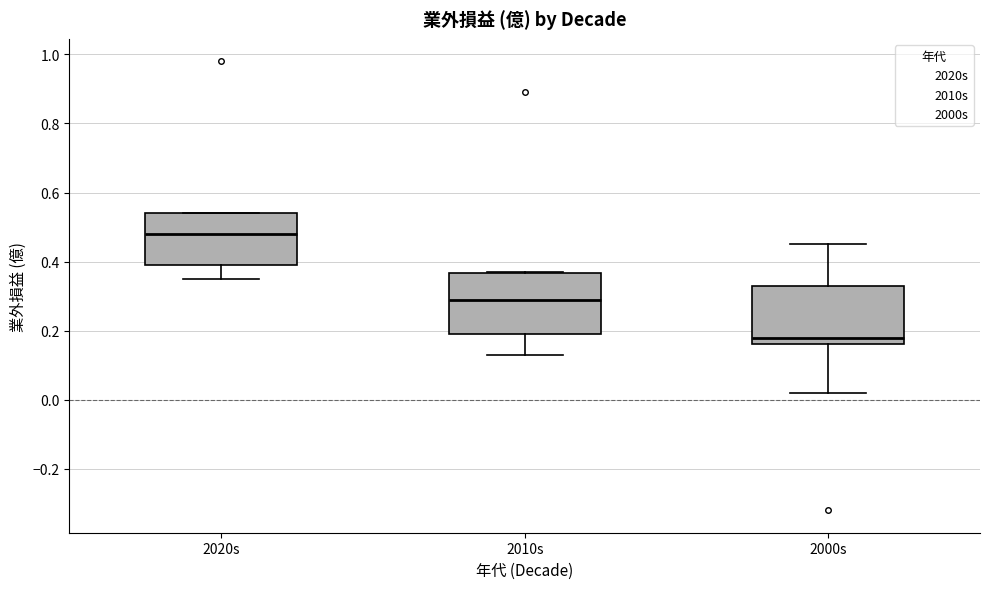

Which box's median line is the highest?

2020s